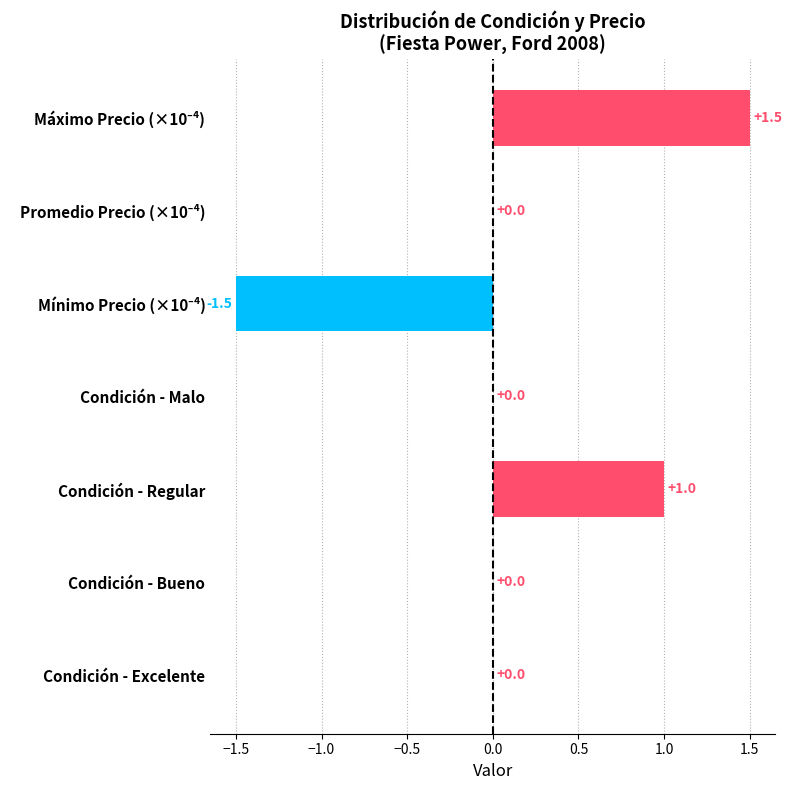

Between Condición - Malo and Condición - Regular, which is larger?

Condición - Regular